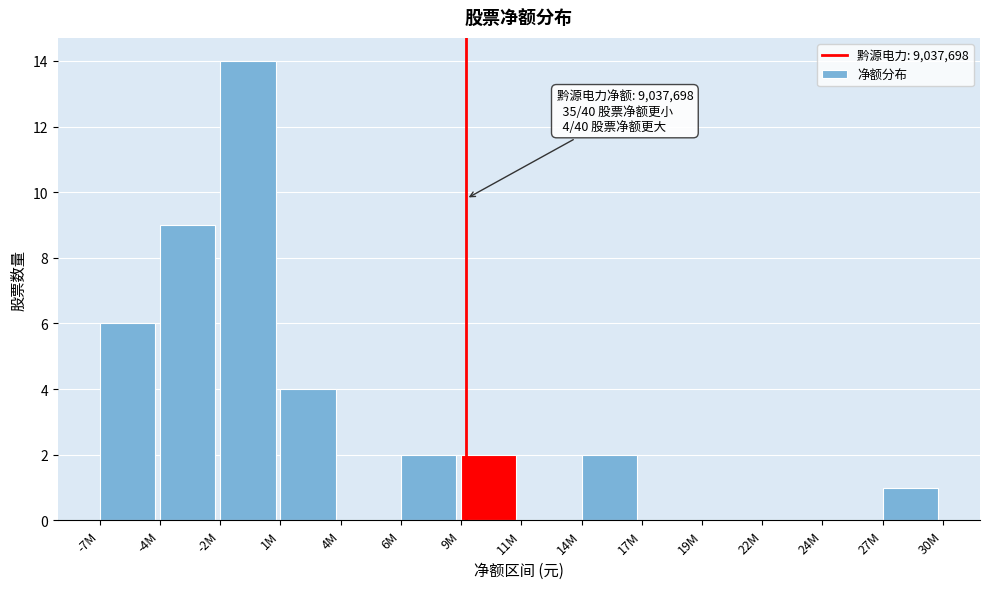

Reading left to right, extract all data points from this chart.

-7M=6	-4M=9	-2M=14	1M=4	4M=0	6M=2	9M=2	11M=0	14M=2	17M=0	19M=0	22M=0	24M=0	27M=1